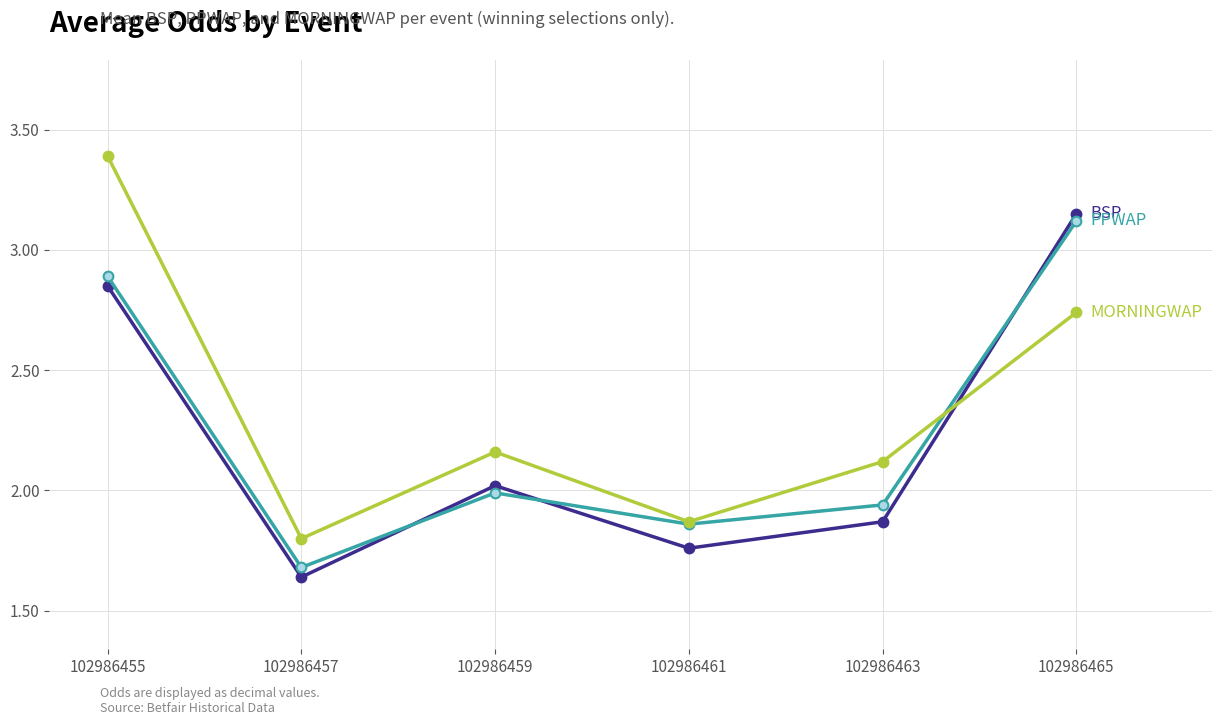

What is the total value across all series at 102986461?

5.5